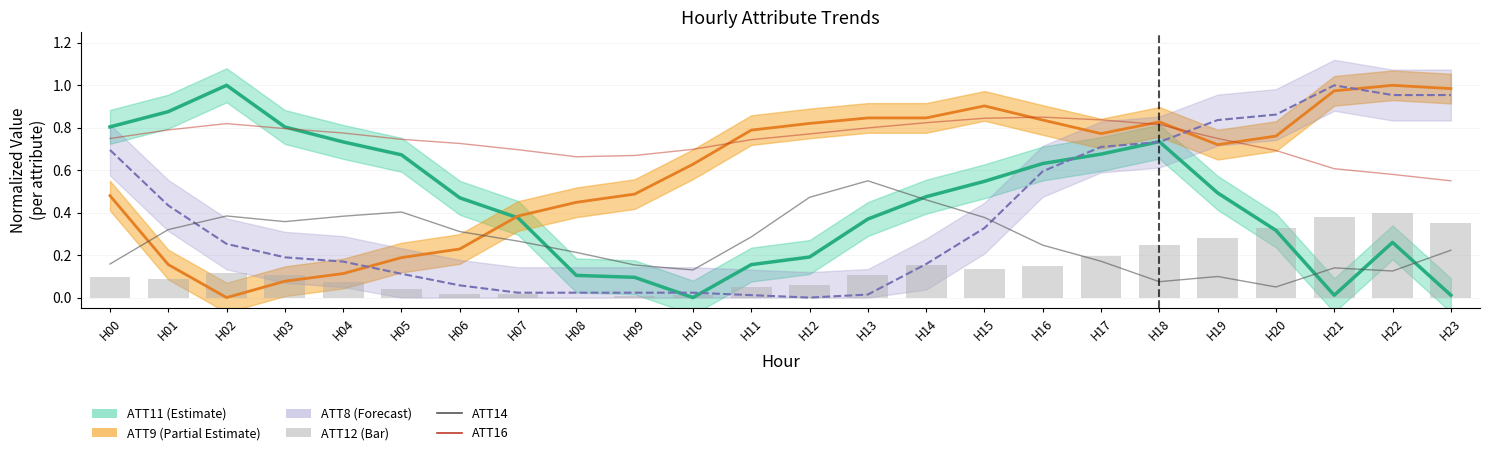

What is the highest value of the ATT14 series?

0.6